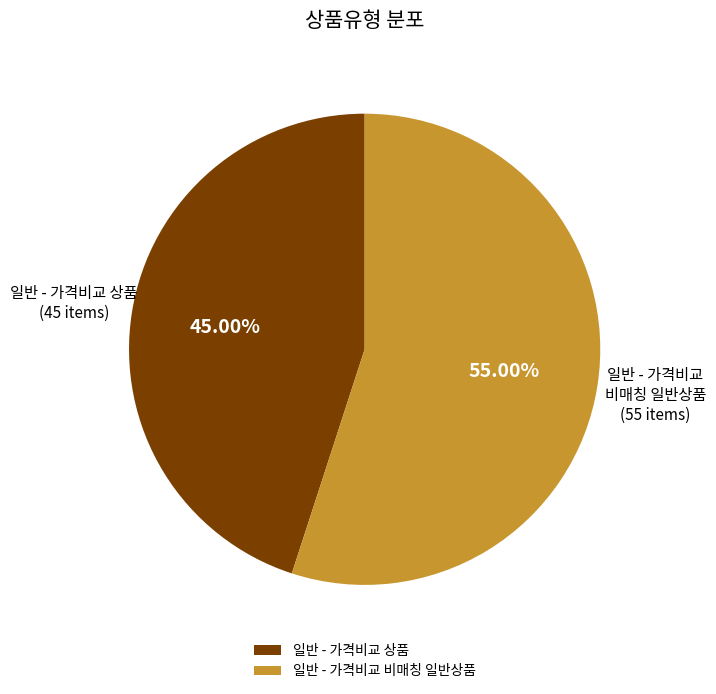

Does 일반 - 가격비교 상품 represent more than half of the total?

No